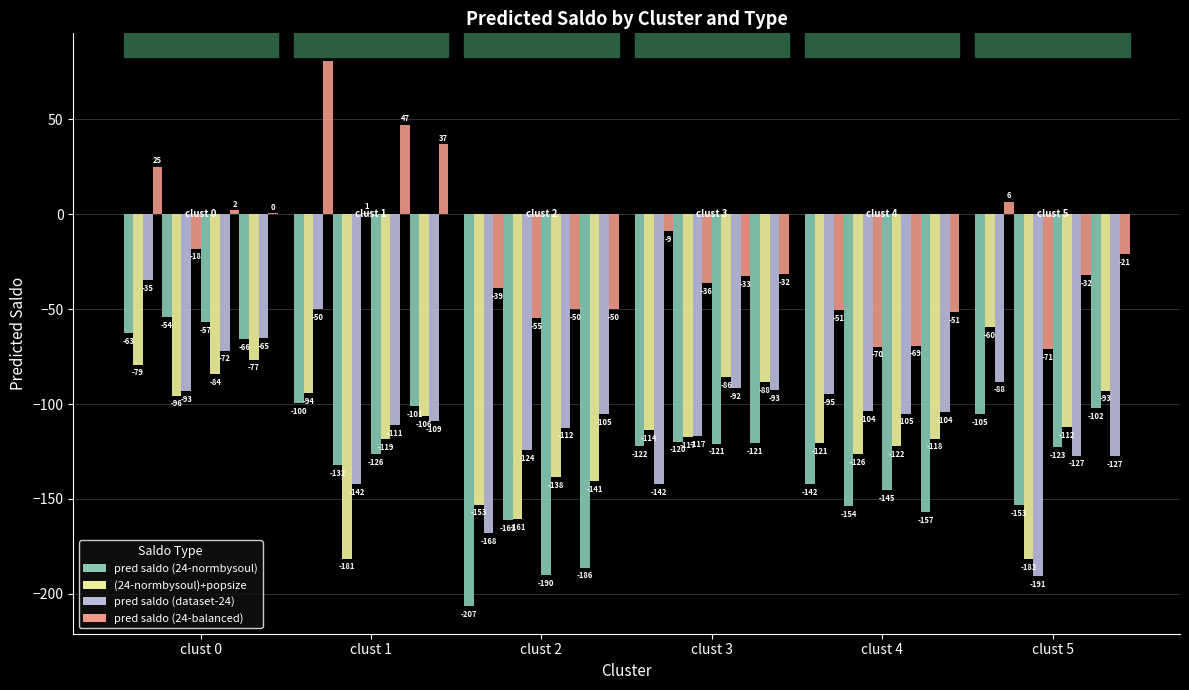

What are all the series names shown in the legend?

pred saldo (24-normbysoul), (24-normbysoul)+popsize, pred saldo (dataset-24), pred saldo (24-balanced)